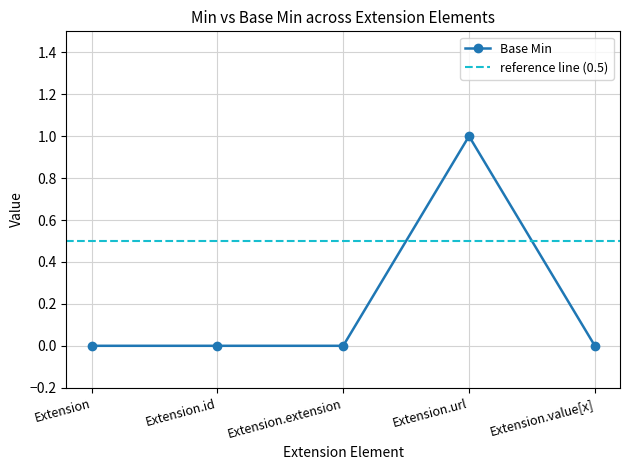

How many lines are shown in the chart?

1